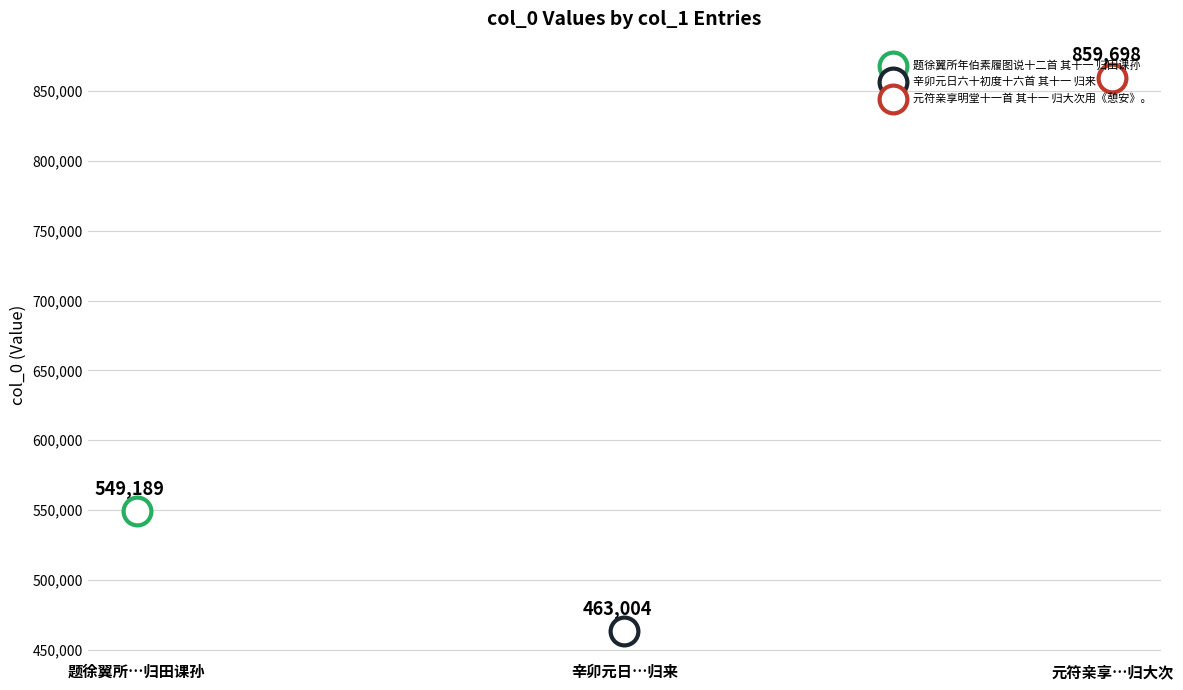

Approximately how many times larger is the value at 元符亲享明堂十一首 其十一 归大次用《憩安》。 compared to 辛卯元日六十初度十六首 其十一 归来?

1.9